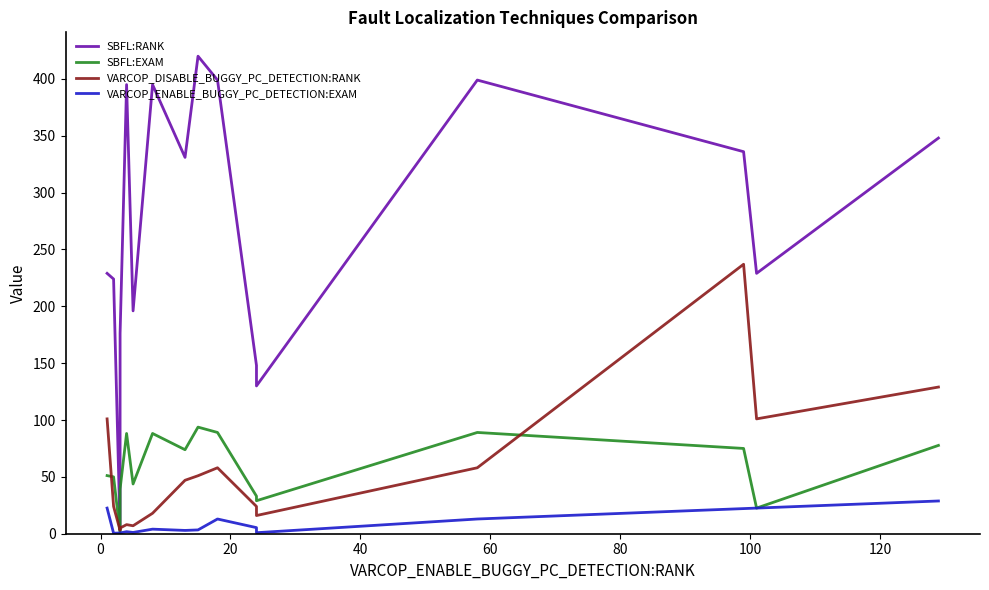

What is the sum of all VARCOP_DISABLE_BUGGY_PC_DETECTION:RANK values?

887.0